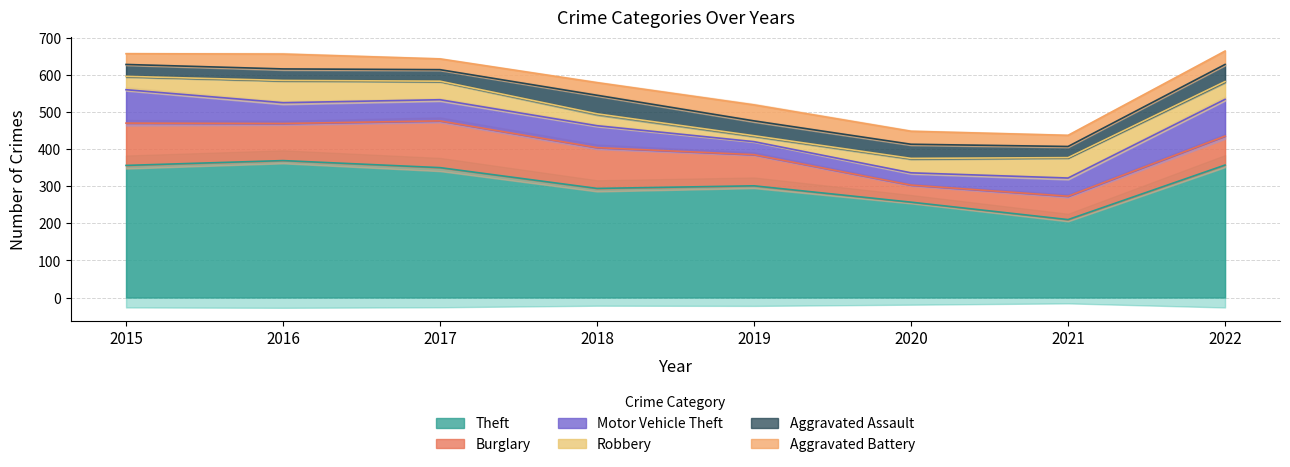

How many interior local peaks does the Aggravated Assault series have?

1